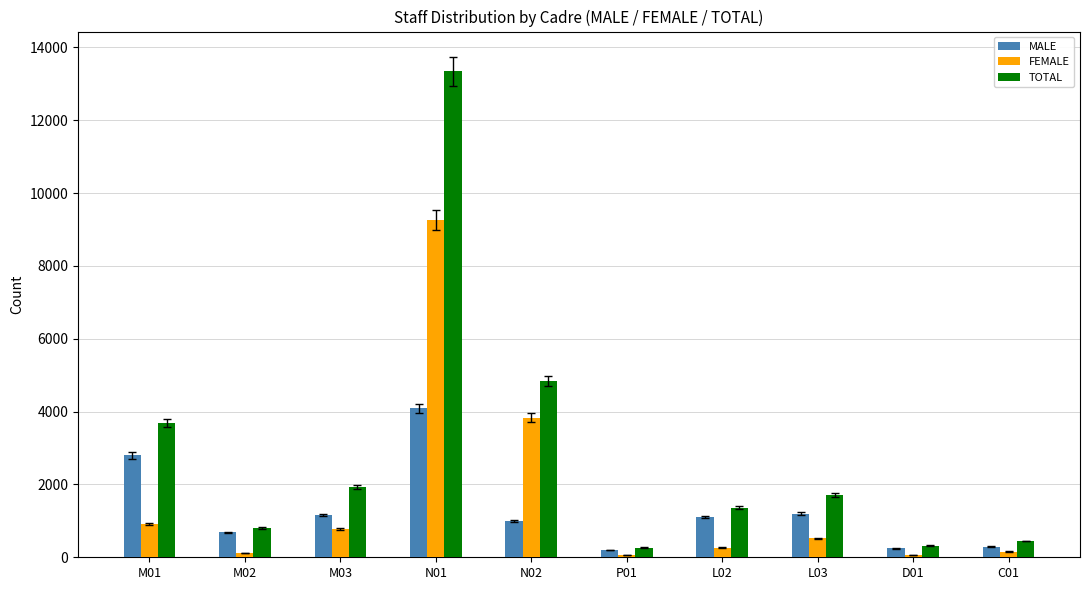

At which category is the sum across all series the highest?

N01